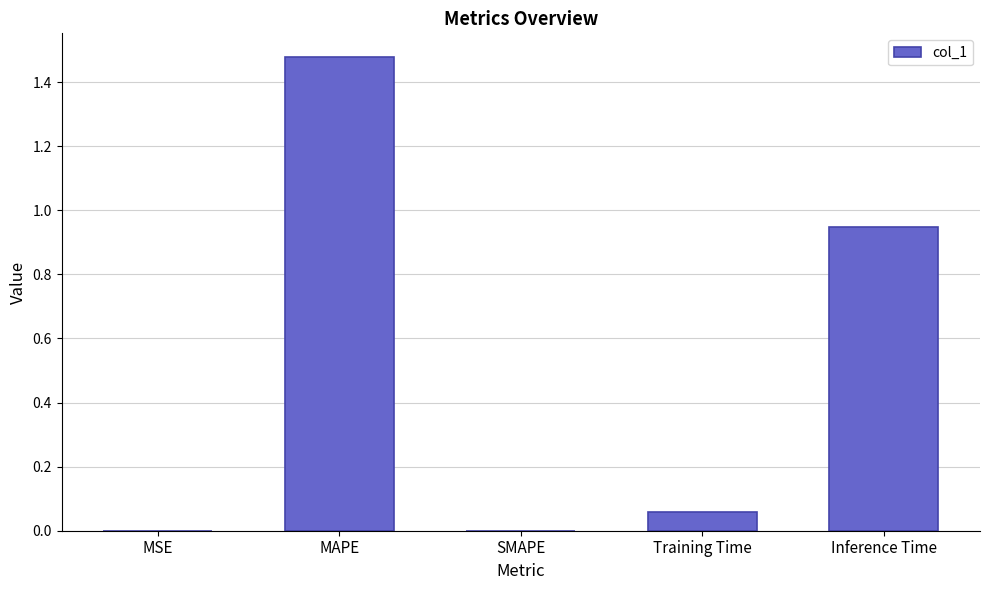

Is it true that the value at Inference Time is 1.3?

False